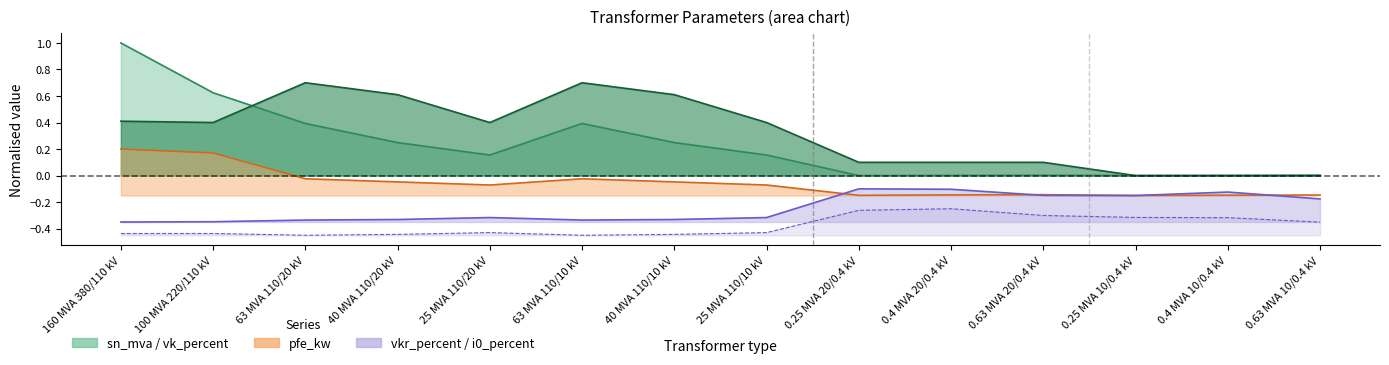

What is the greatest value displayed?

1.0